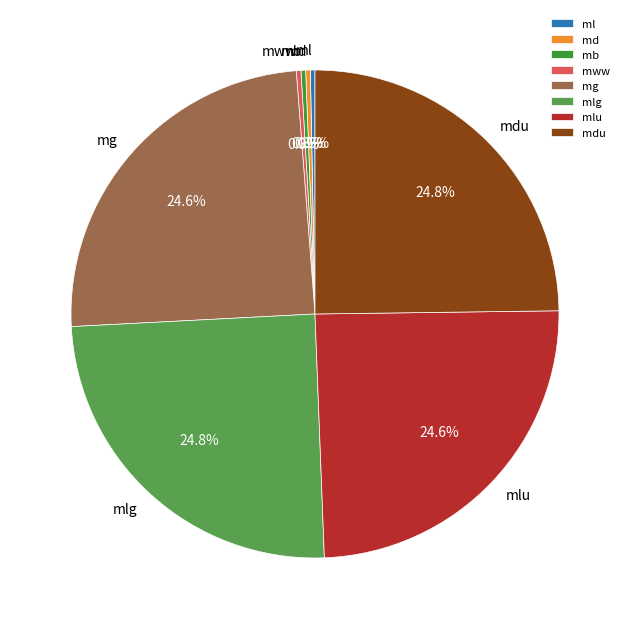

Approximately how many times larger is the value at mlu compared to mlg?

1.0